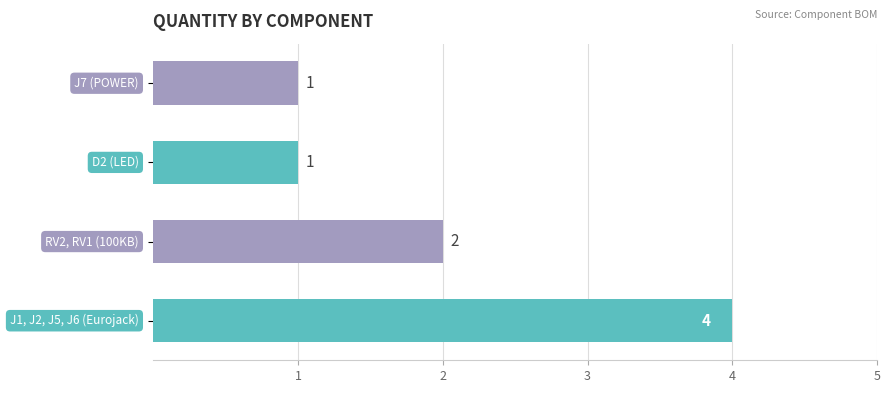

How many bars are there in total?

4